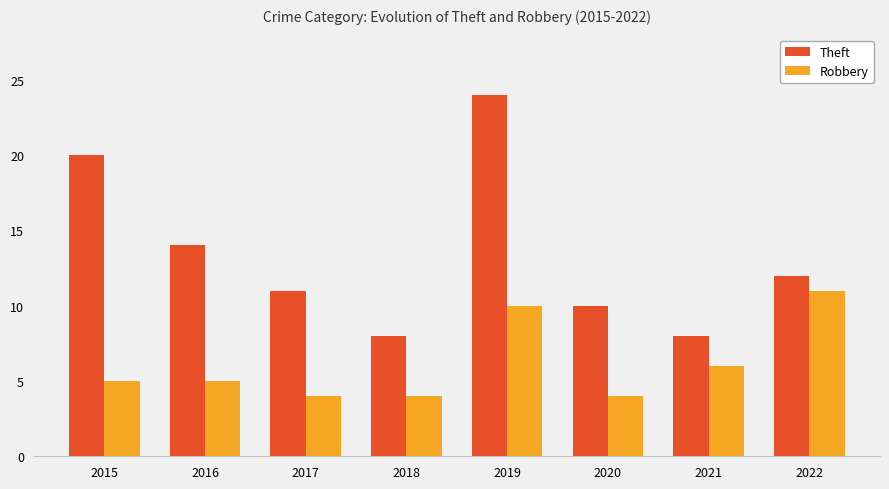

At which label does Theft first exceed 12?

2015